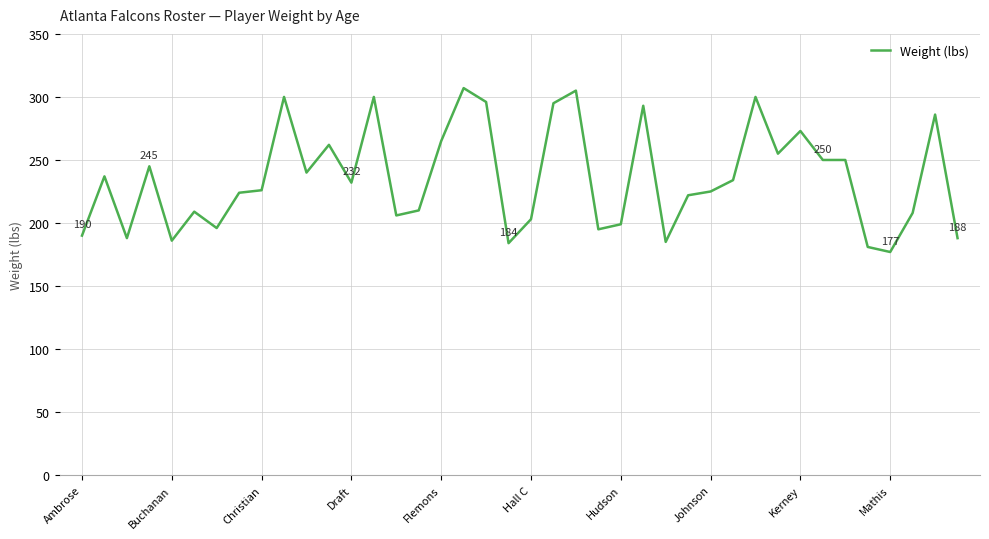

What is the greatest value displayed?

307